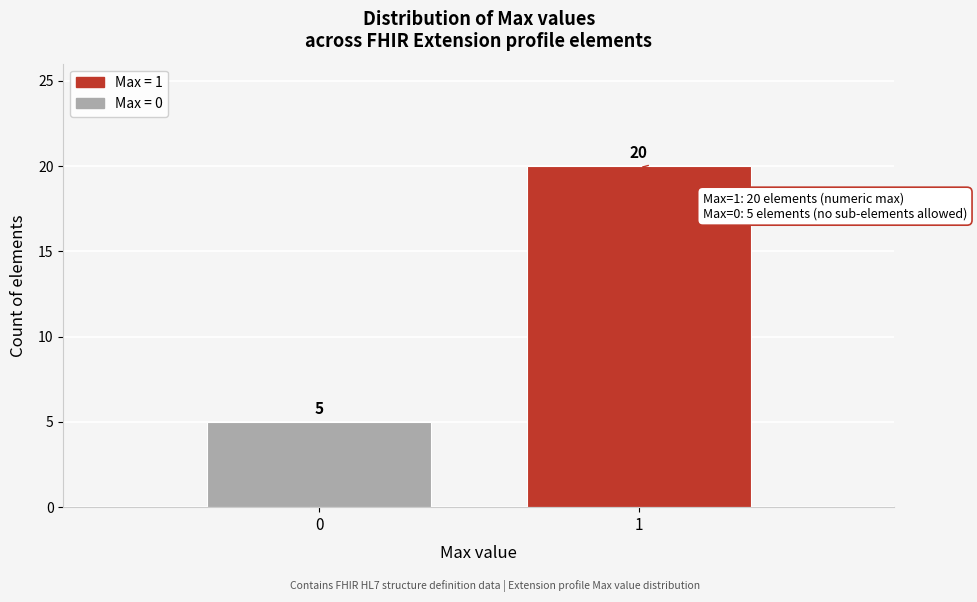

Reading right to left, extract all data points from this chart.

1=20	0=5